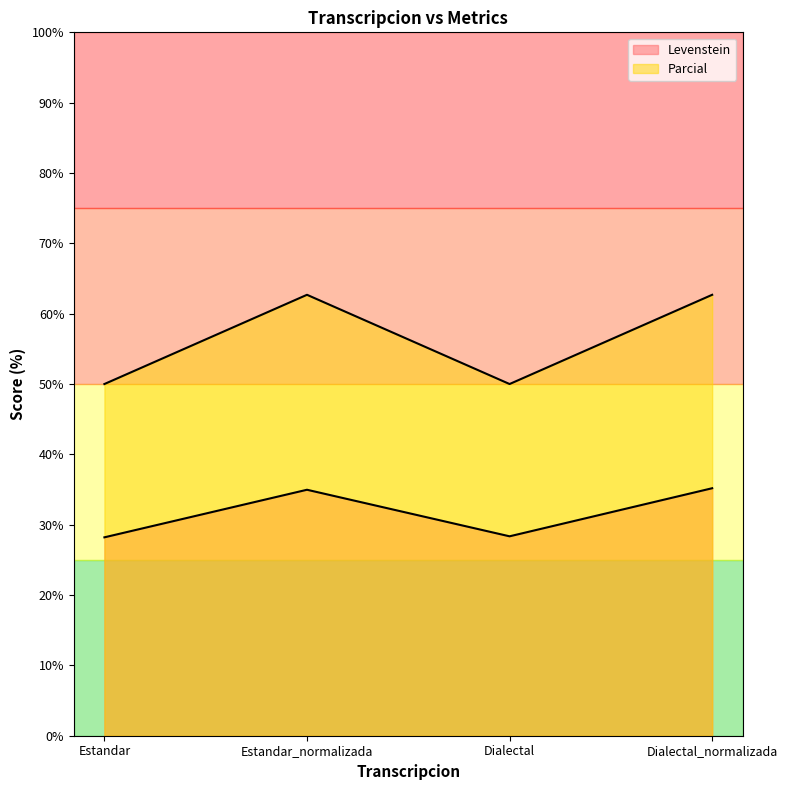

The value of Parcial at Dialectal is 50.0. True or false?

True